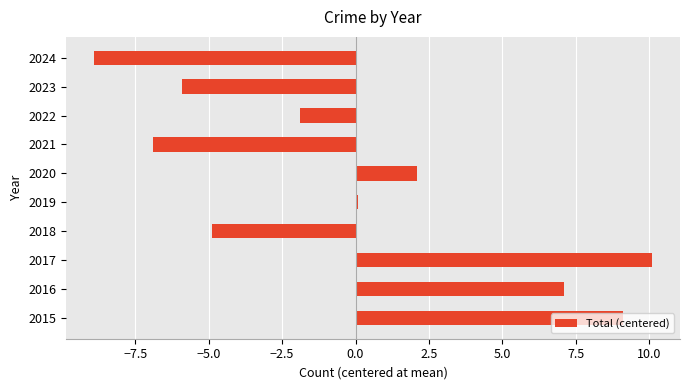

Which category has the lowest value across all series?

2024